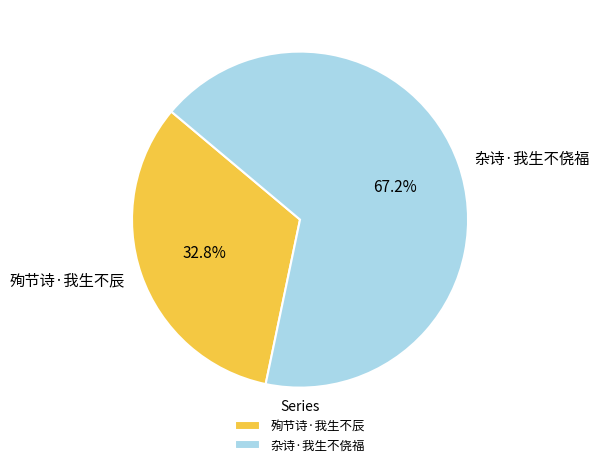

The 杂诗·我生不侥福 slice represents 67% of the pie. True or false?

True